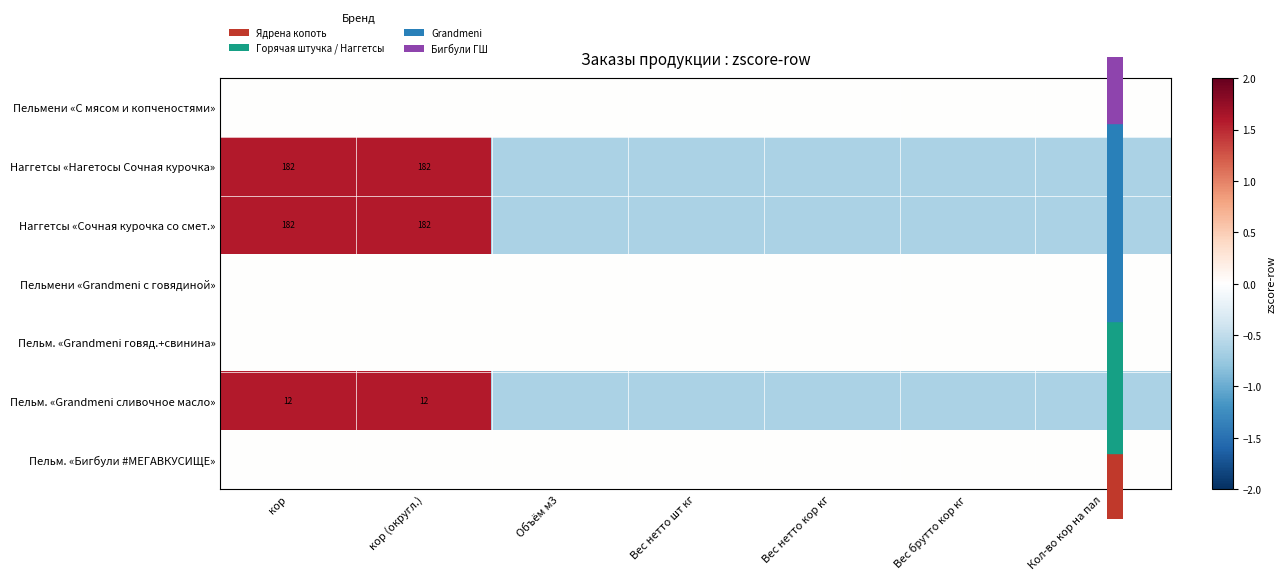

At how many categories does at least one series exceed 0?

2